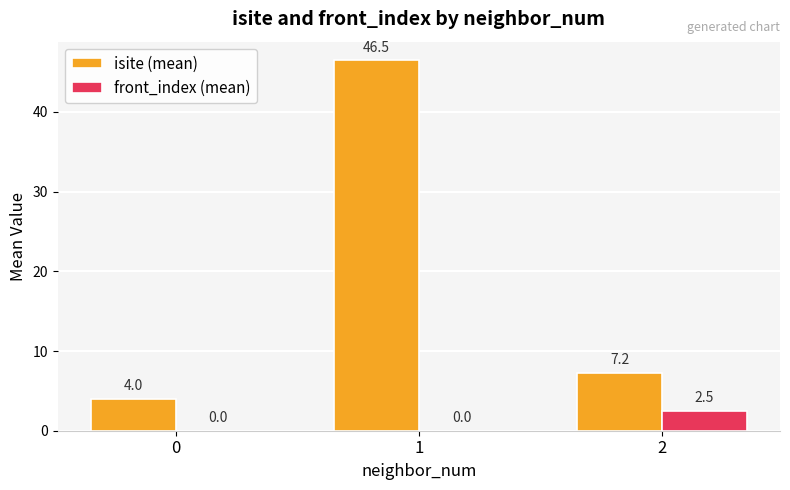

How many positive values does the front_index (mean) series have?

1